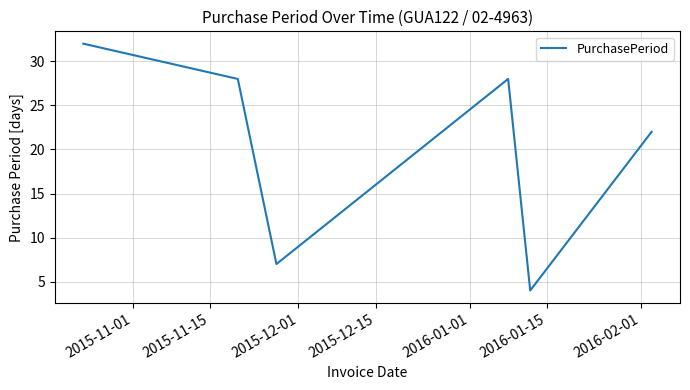

What is the average value?

19